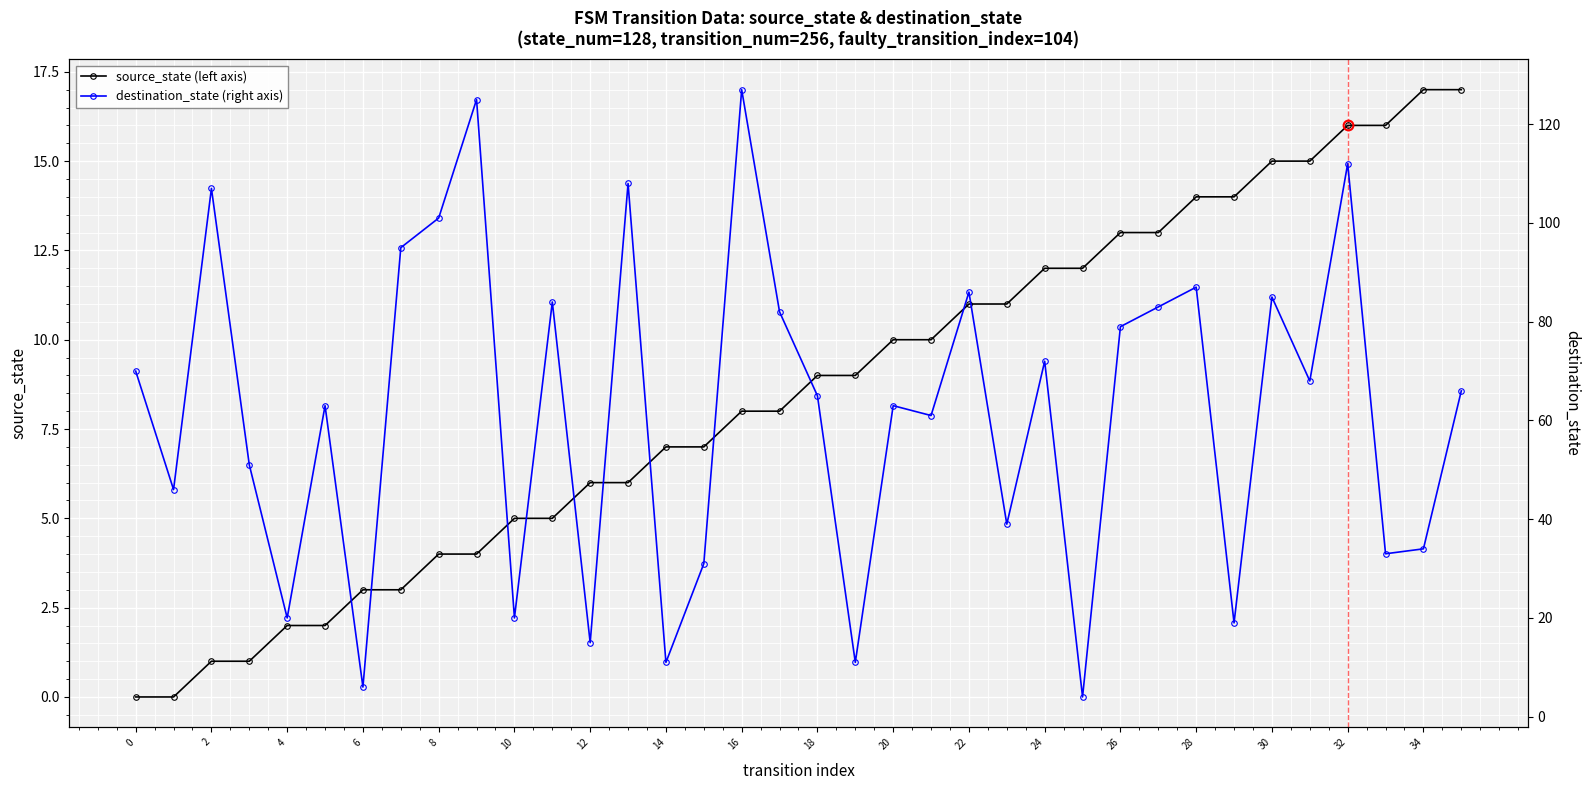

How many lines are shown in the chart?

2